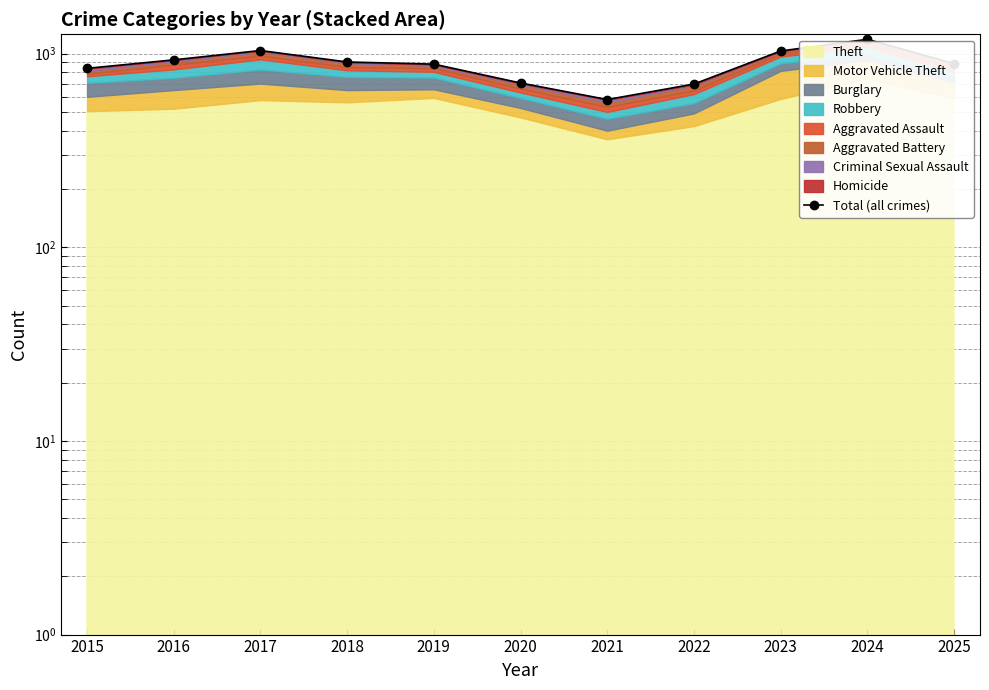

At which label is the value closest to 882?

2019